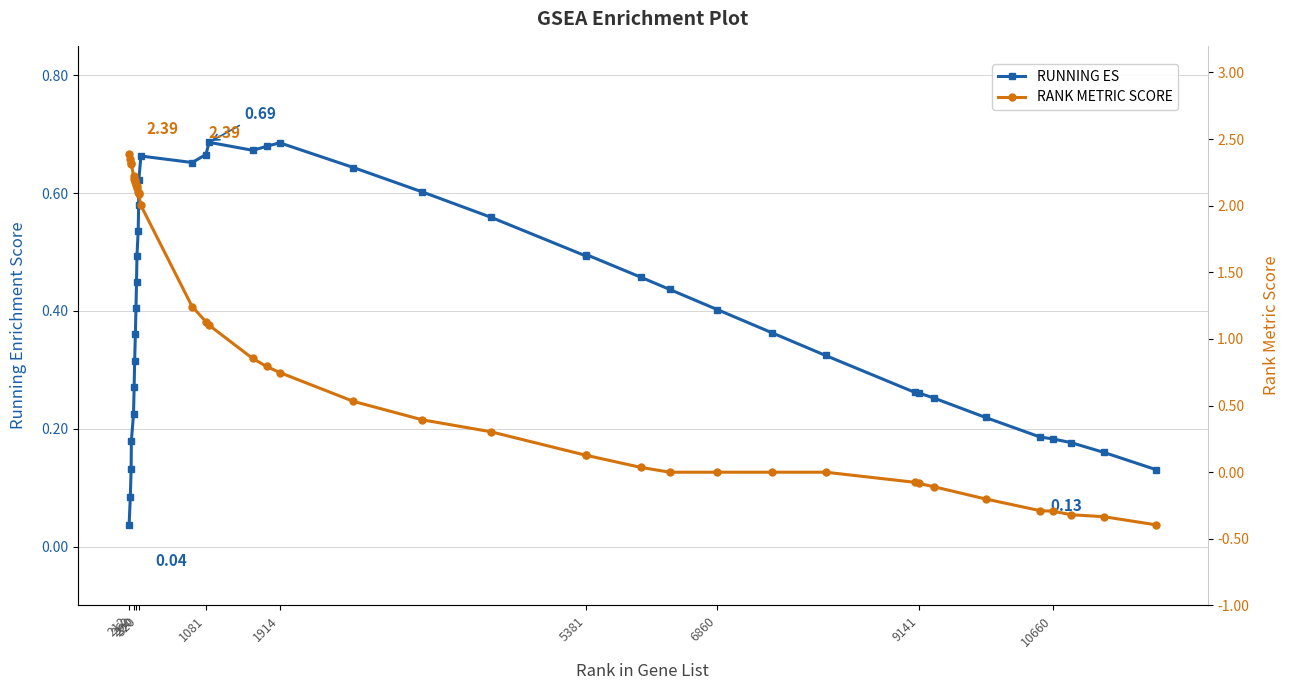

Which series has the largest total across all categories?

RANK METRIC SCORE